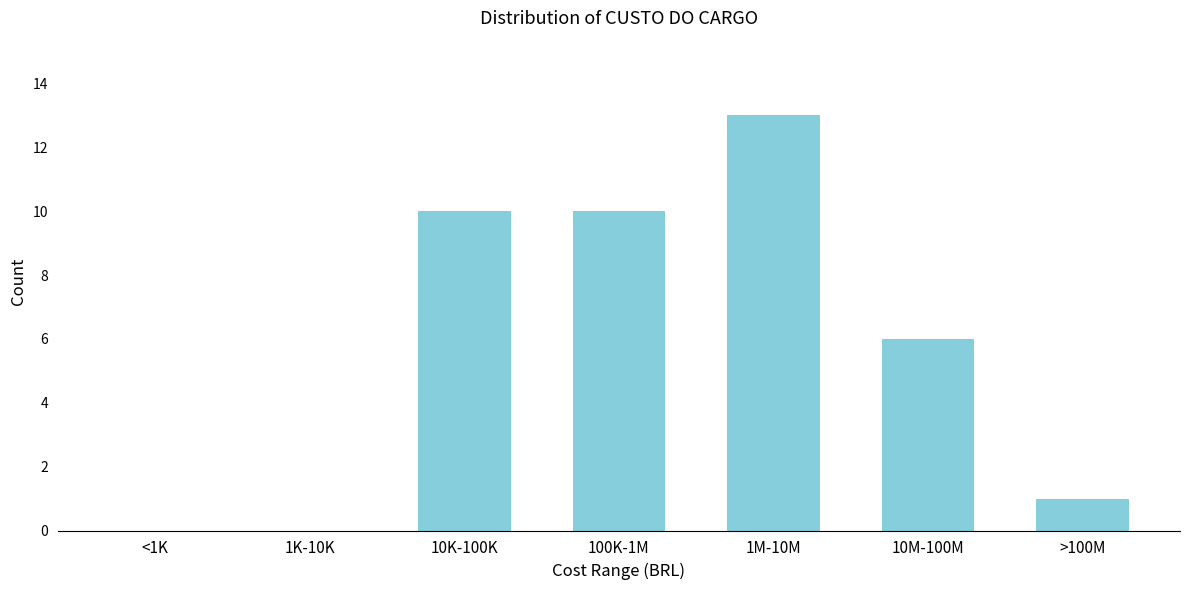

Reading left to right, transcribe all the data shown in this chart.

<1K=0	1K-10K=0	10K-100K=10	100K-1M=10	1M-10M=13	10M-100M=6	>100M=1